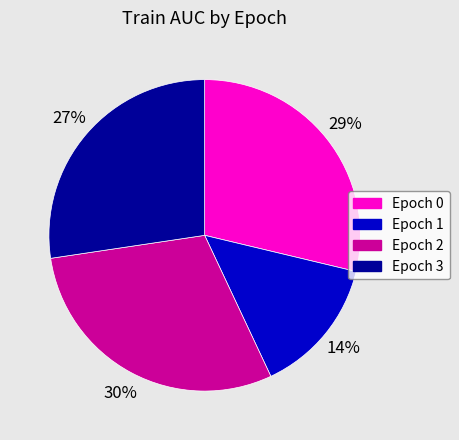

Between Epoch 1 and Epoch 0, which is larger?

Epoch 0